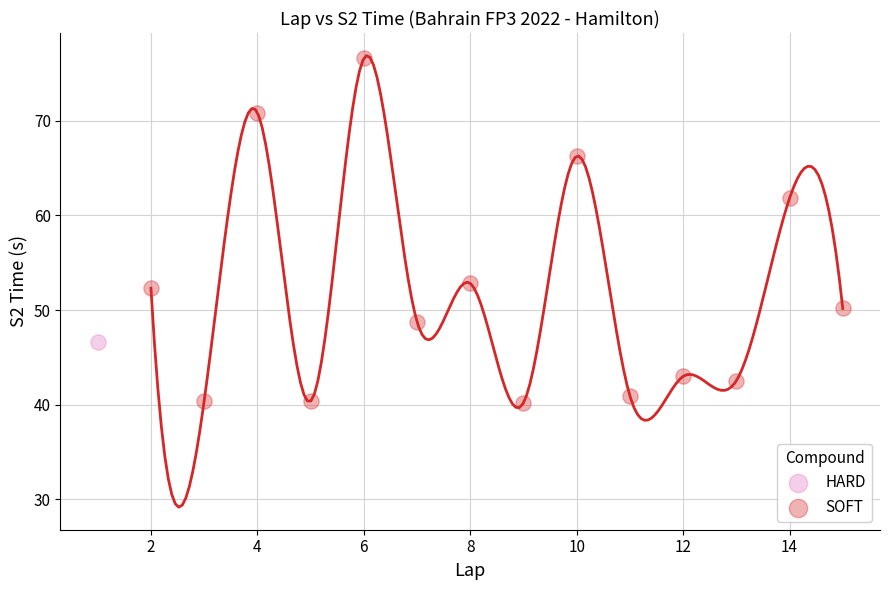

What are all the series names shown in the legend?

HARD, SOFT